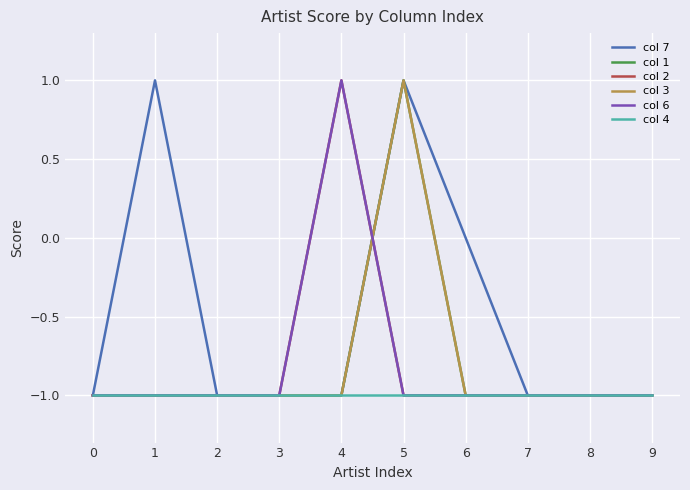

Which series ends up on top after the final intersection of col 2 and col 7?

col 7